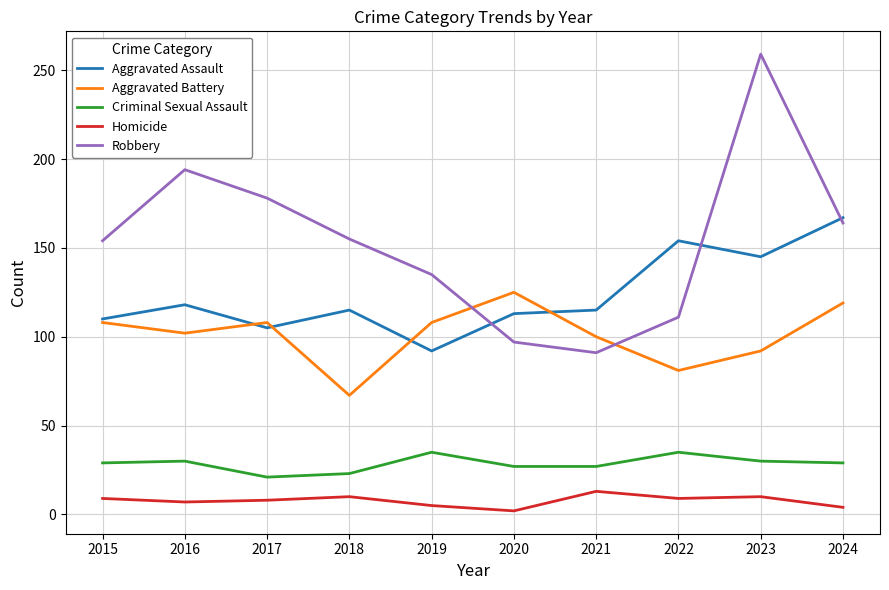

What is the average value of the Aggravated Assault series?

123